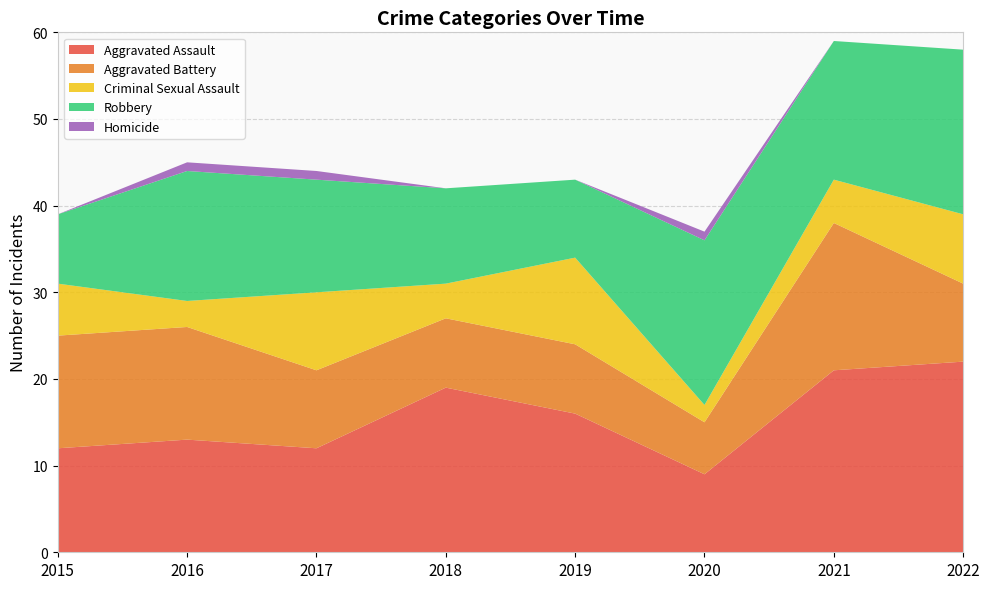

Reading left to right, list all the values displayed in this chart.

Aggravated Assault: 2015=12	2016=13	2017=12	2018=19	2019=16	2020=9	2021=21	2022=22
Aggravated Battery: 2015=13	2016=13	2017=9	2018=8	2019=8	2020=6	2021=17	2022=9
Criminal Sexual Assault: 2015=6	2016=3	2017=9	2018=4	2019=10	2020=2	2021=5	2022=8
Robbery: 2015=8	2016=15	2017=13	2018=11	2019=9	2020=19	2021=16	2022=19
Homicide: 2015=0	2016=1	2017=1	2018=0	2019=0	2020=1	2021=0	2022=0